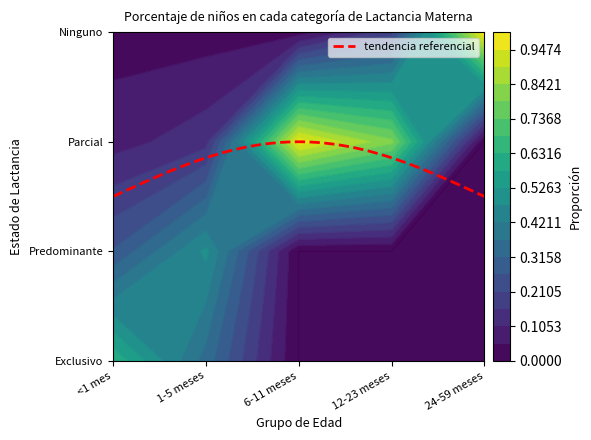

Reading right to left, transcribe all the data shown in this chart.

Exclusivo: 24-59 meses=0.0	12-23 meses=0.0	6-11 meses=0.0	1-5 meses=0.3	<1 mes=0.6
Predominante: 24-59 meses=0.0	12-23 meses=0.0	6-11 meses=0.0	1-5 meses=0.5	<1 mes=0.3
Parcial: 24-59 meses=0.0	12-23 meses=0.8	6-11 meses=1.0	1-5 meses=0.1	<1 mes=0.1
Ninguno: 24-59 meses=1.0	12-23 meses=0.2	6-11 meses=0.0	1-5 meses=0.0	<1 mes=0.0